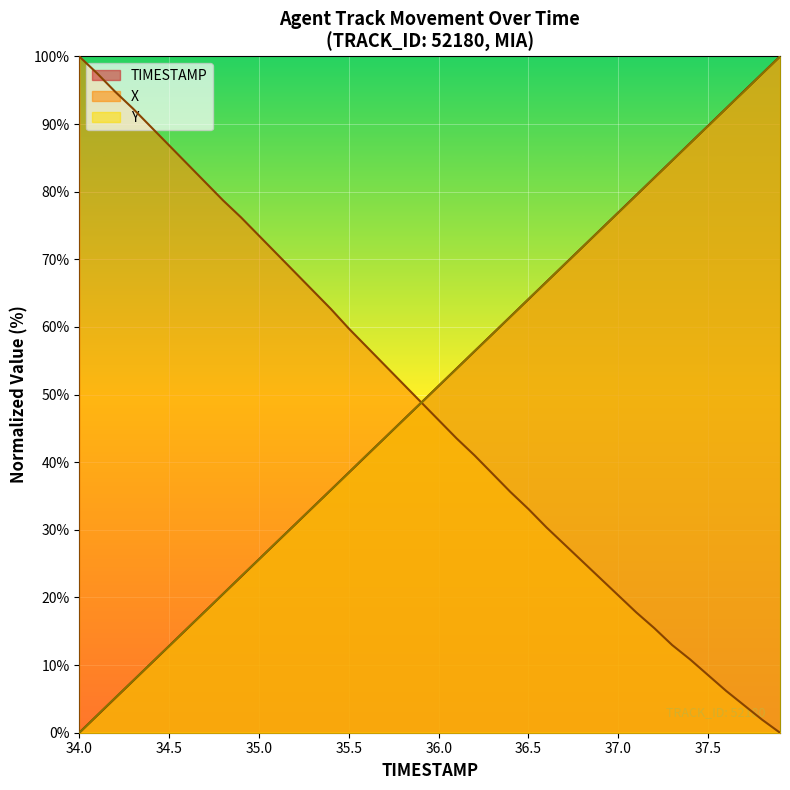

What are all the series names shown in the legend?

TIMESTAMP, X, Y